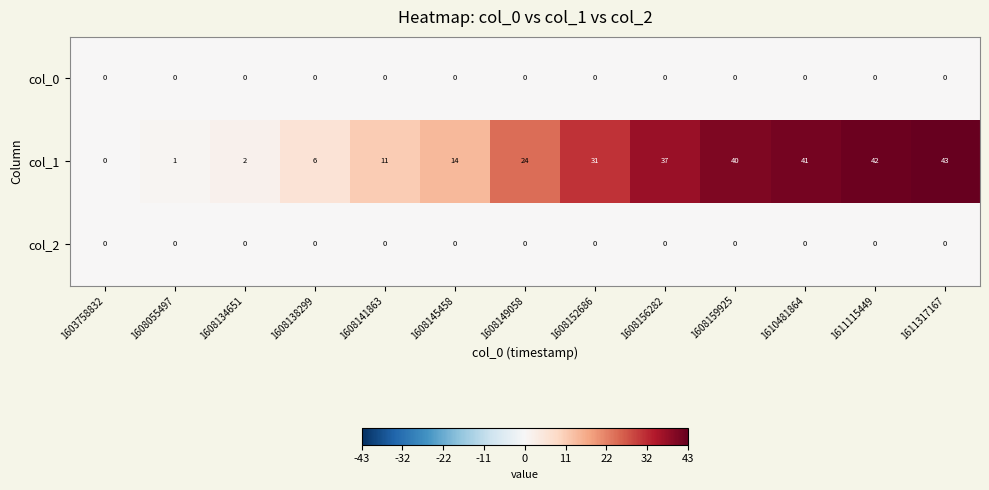

What is the difference between the highest and lowest values at 1608149058?

24